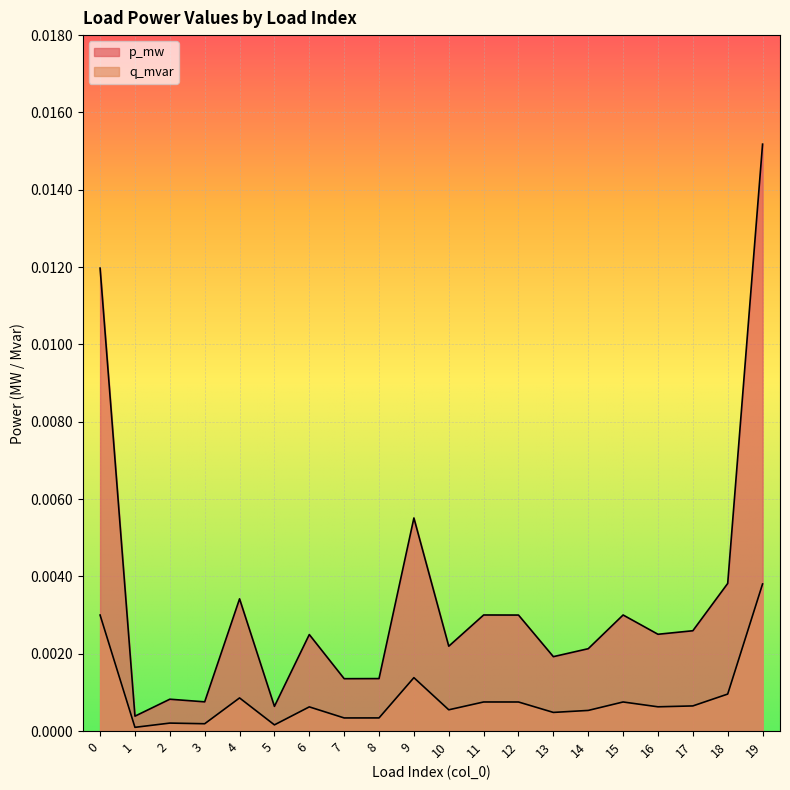

How many lines are shown in the chart?

2